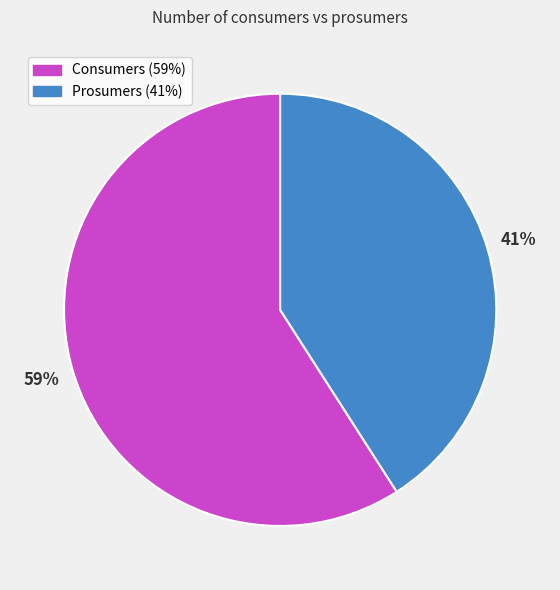

Is Consumers the majority of the pie?

Yes